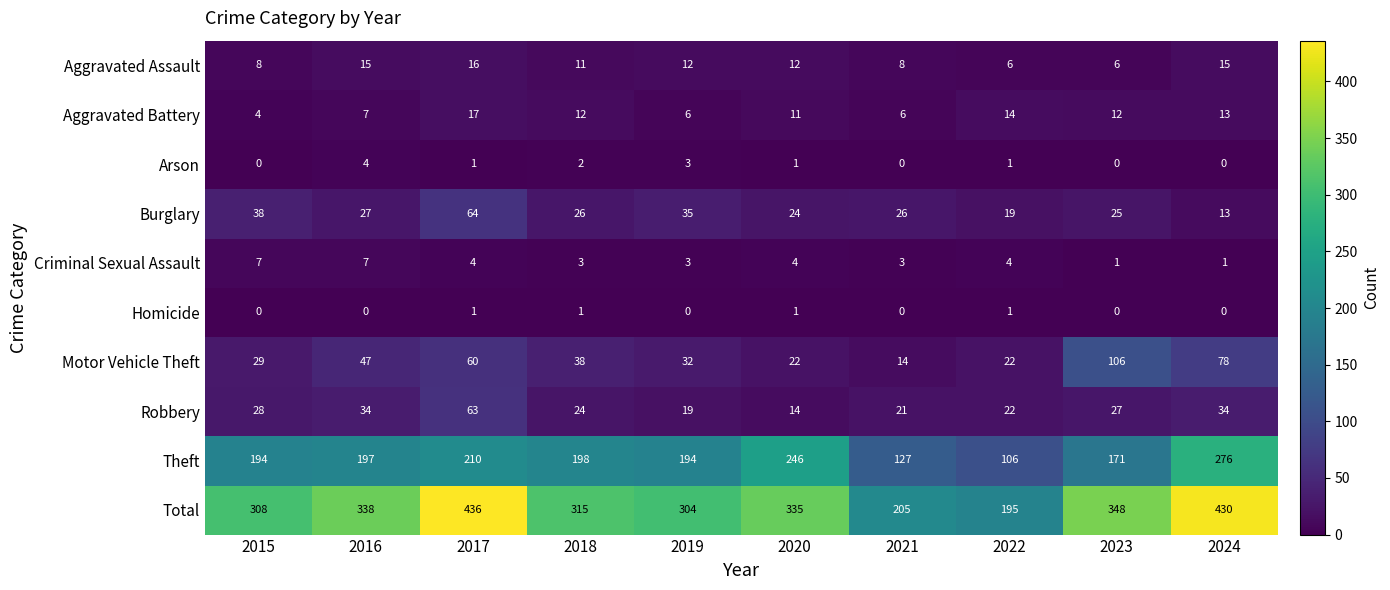

At how many categories does at least one series exceed 386?

2